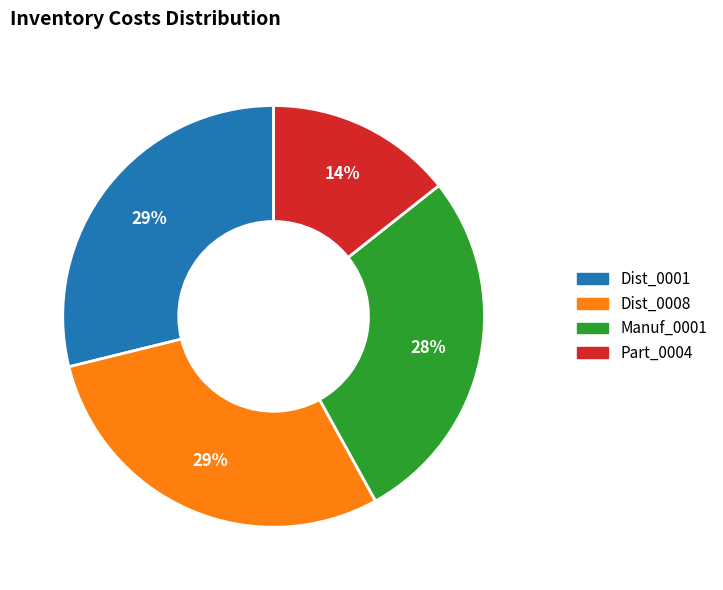

Is there any slice that represents more than half of the pie?

No